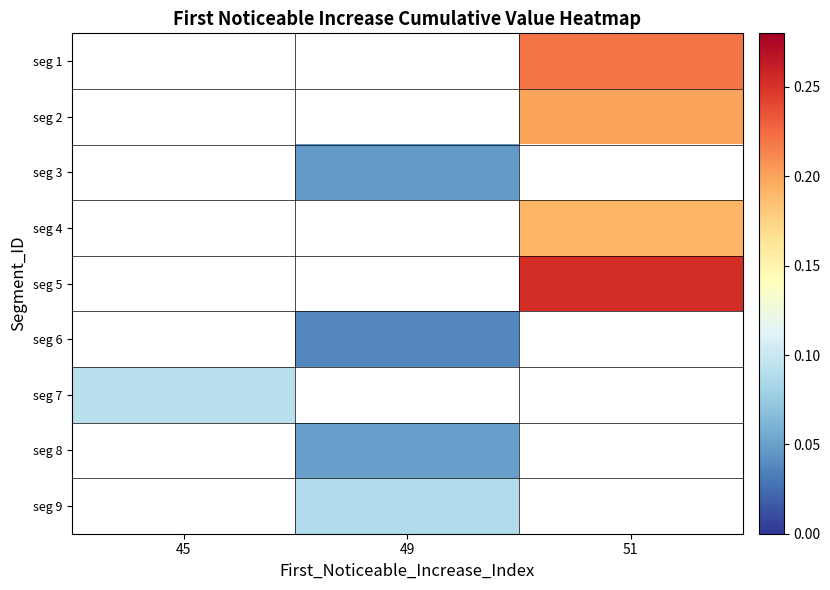

How many distinct data groups are displayed?

9